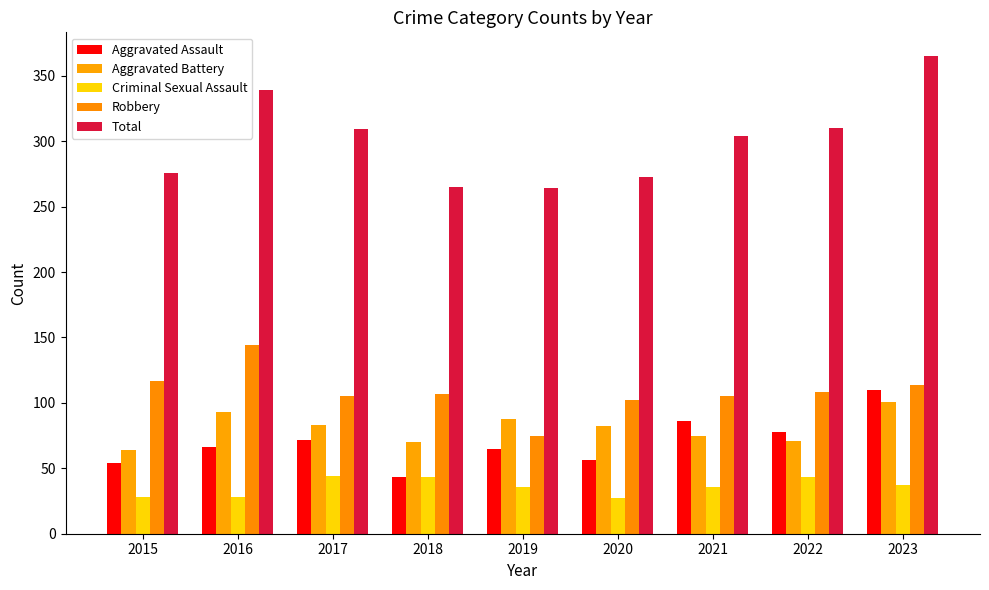

True or false: Robbery has a value of 75 at 2019.

True